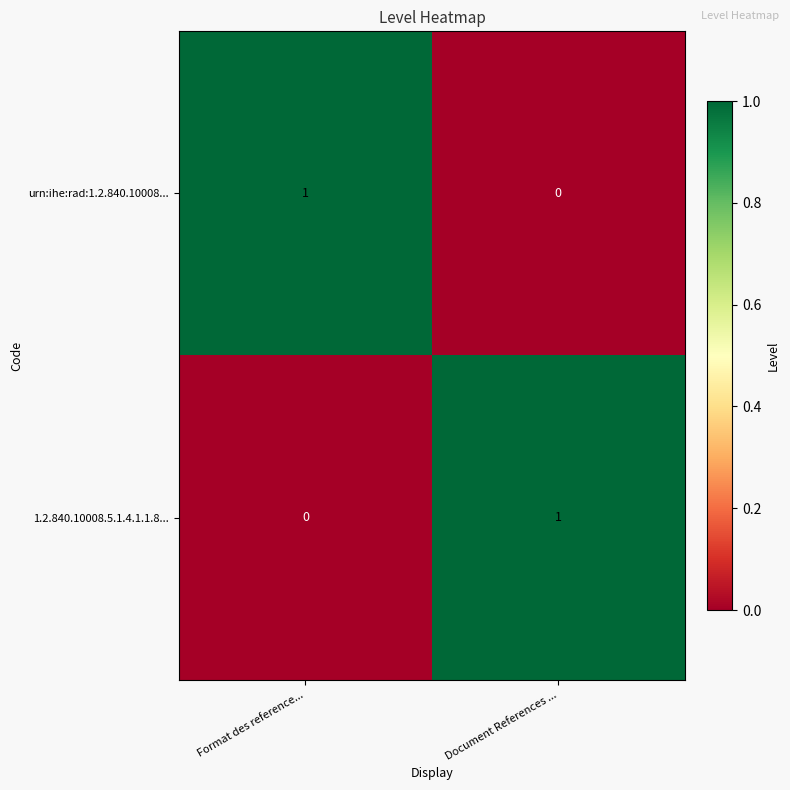

Is it true that 1.2.840.10008.5.1.4.1.1.8... equals 1 at Document References ...?

True